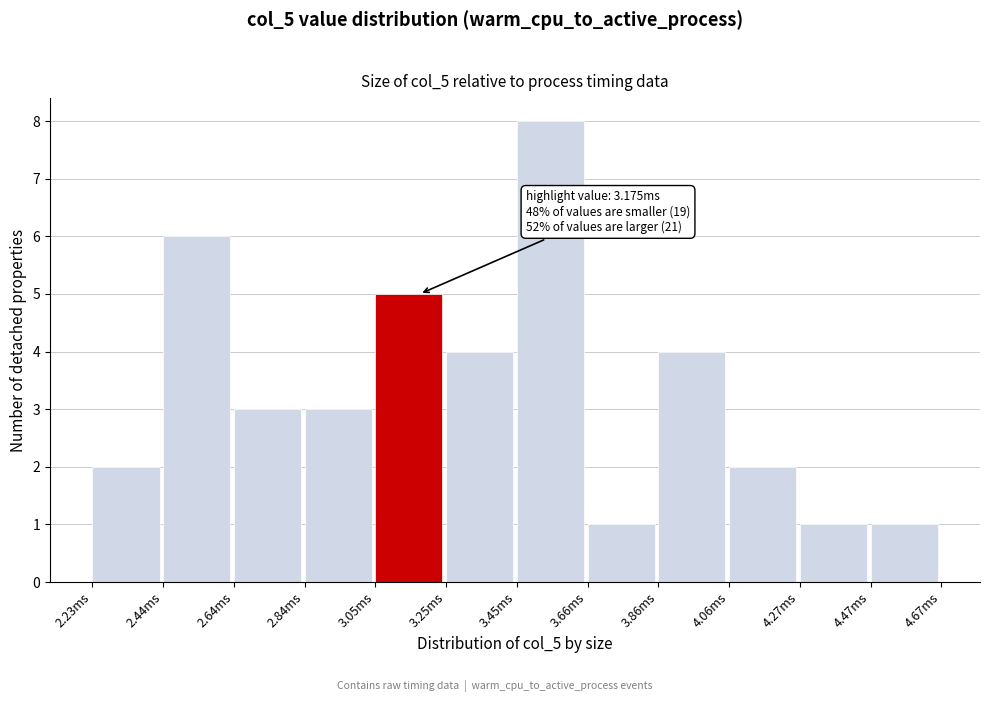

Reading left to right, what are all the values shown in this chart?

2.23ms=2	2.44ms=6	2.64ms=3	2.84ms=3	3.05ms=5	3.25ms=4	3.45ms=8	3.66ms=1	3.86ms=4	4.06ms=2	4.27ms=1	4.47ms=1